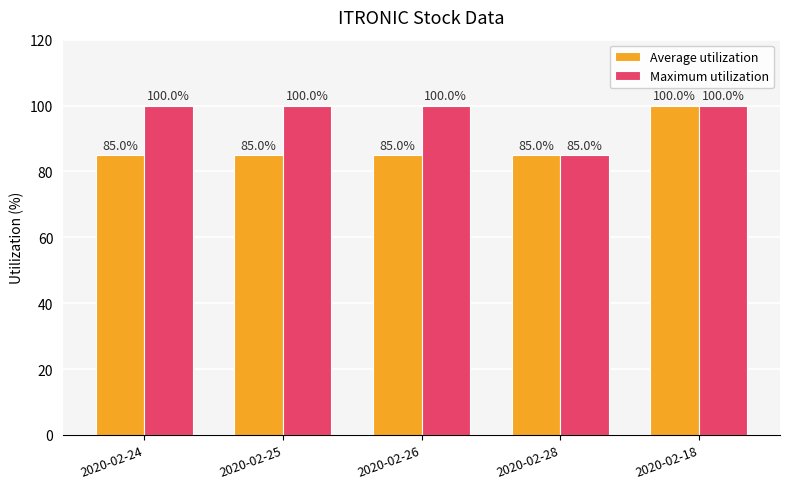

What is the maximum value for Maximum utilization?

100